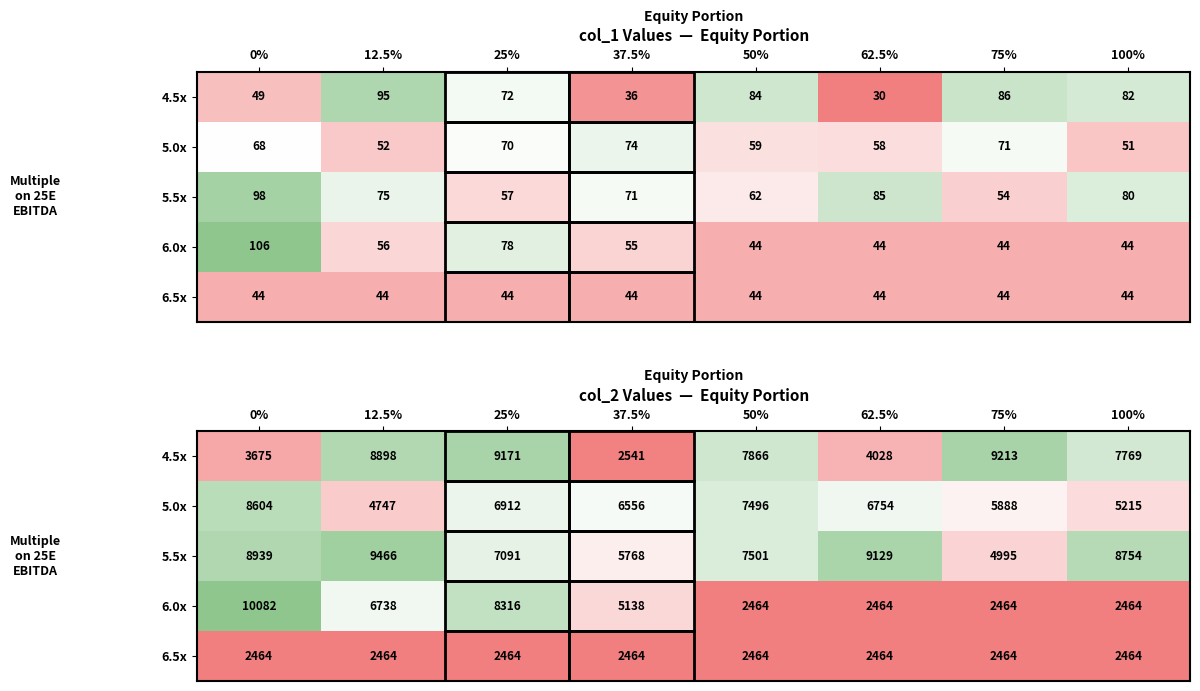

How many 6.0x values are between 2464 and 8316?

7